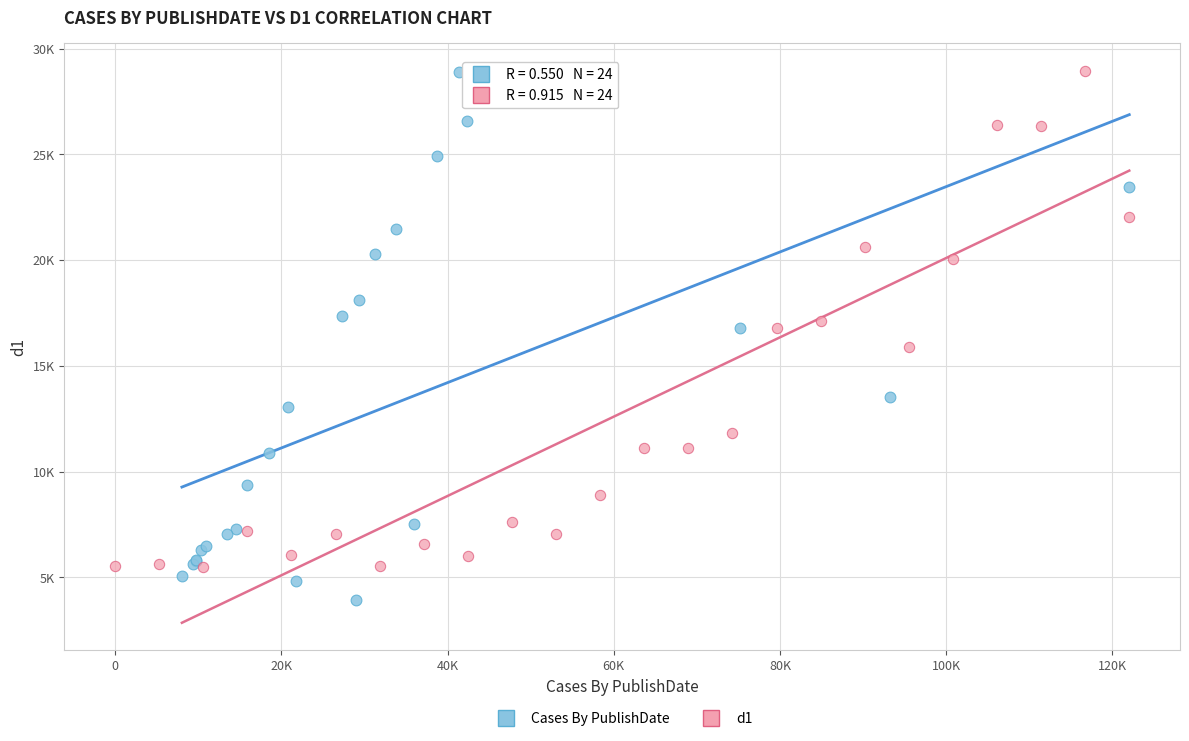

What are all the series names shown in the legend?

Cases By PublishDate, d1